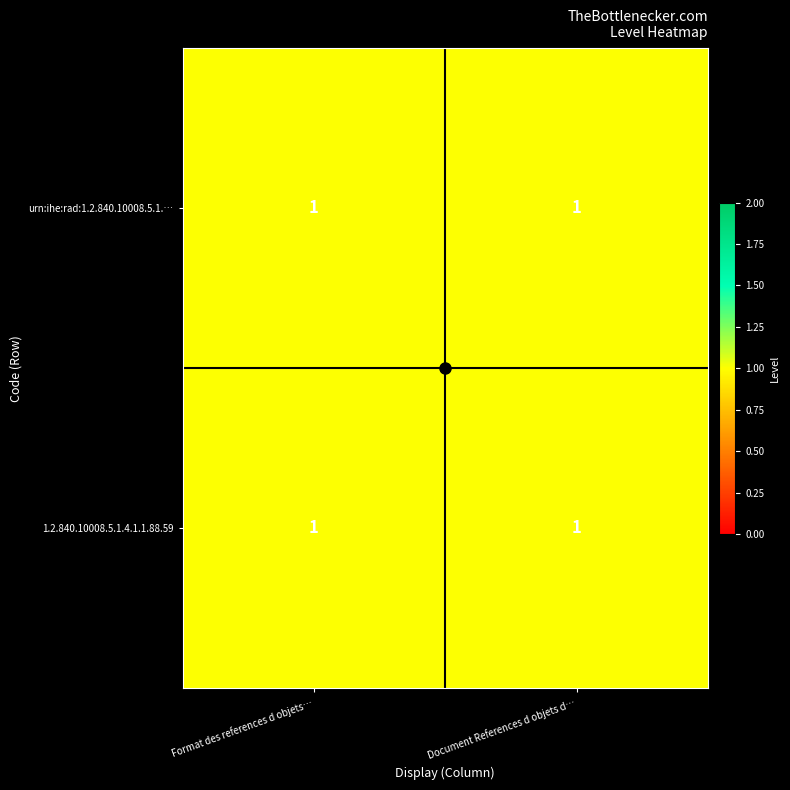

Which category has the lowest value in the urn:ihe:rad:1.2.840.10008.5.1.… series?

Format des references d objets…